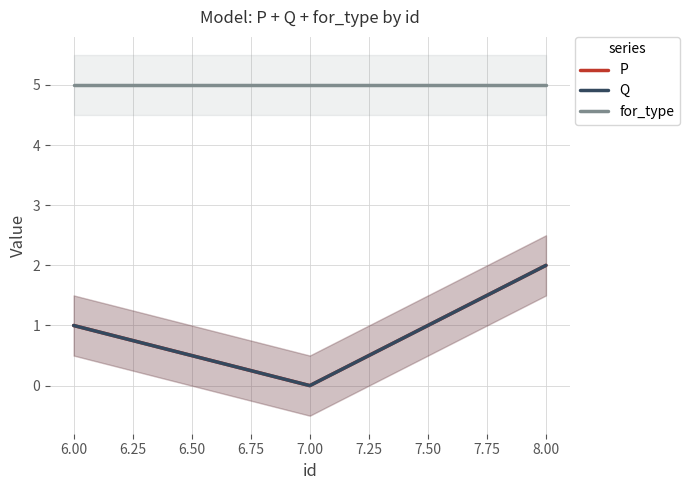

What is the maximum value shown in the chart?

5